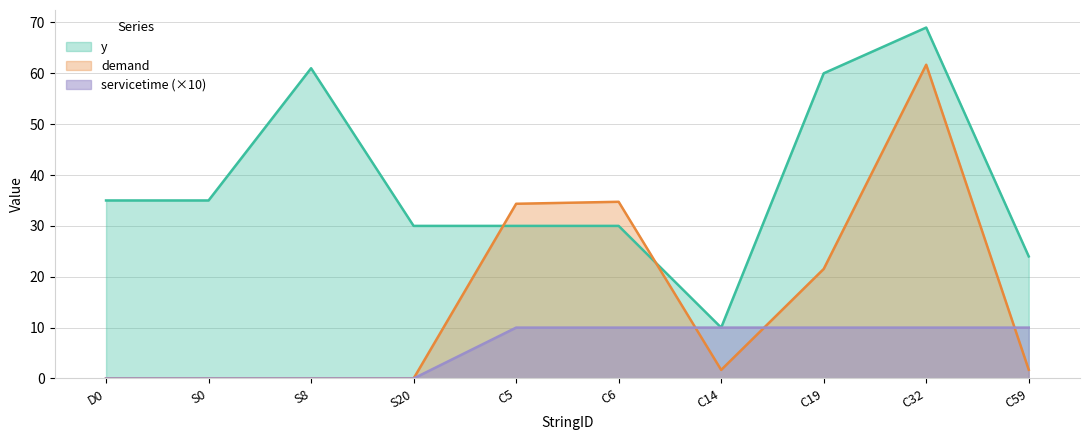

True or false: y and demand cross at least once.

True